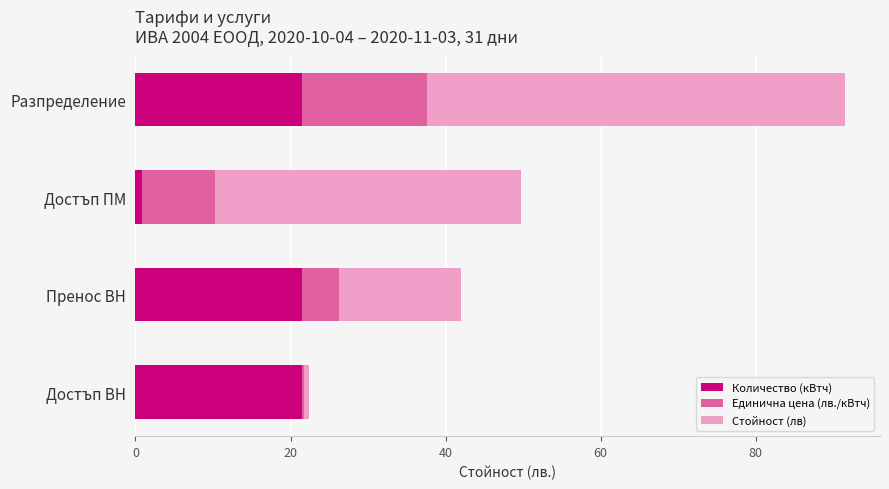

What is the average value of the Количество (кВтч) series?

16.4